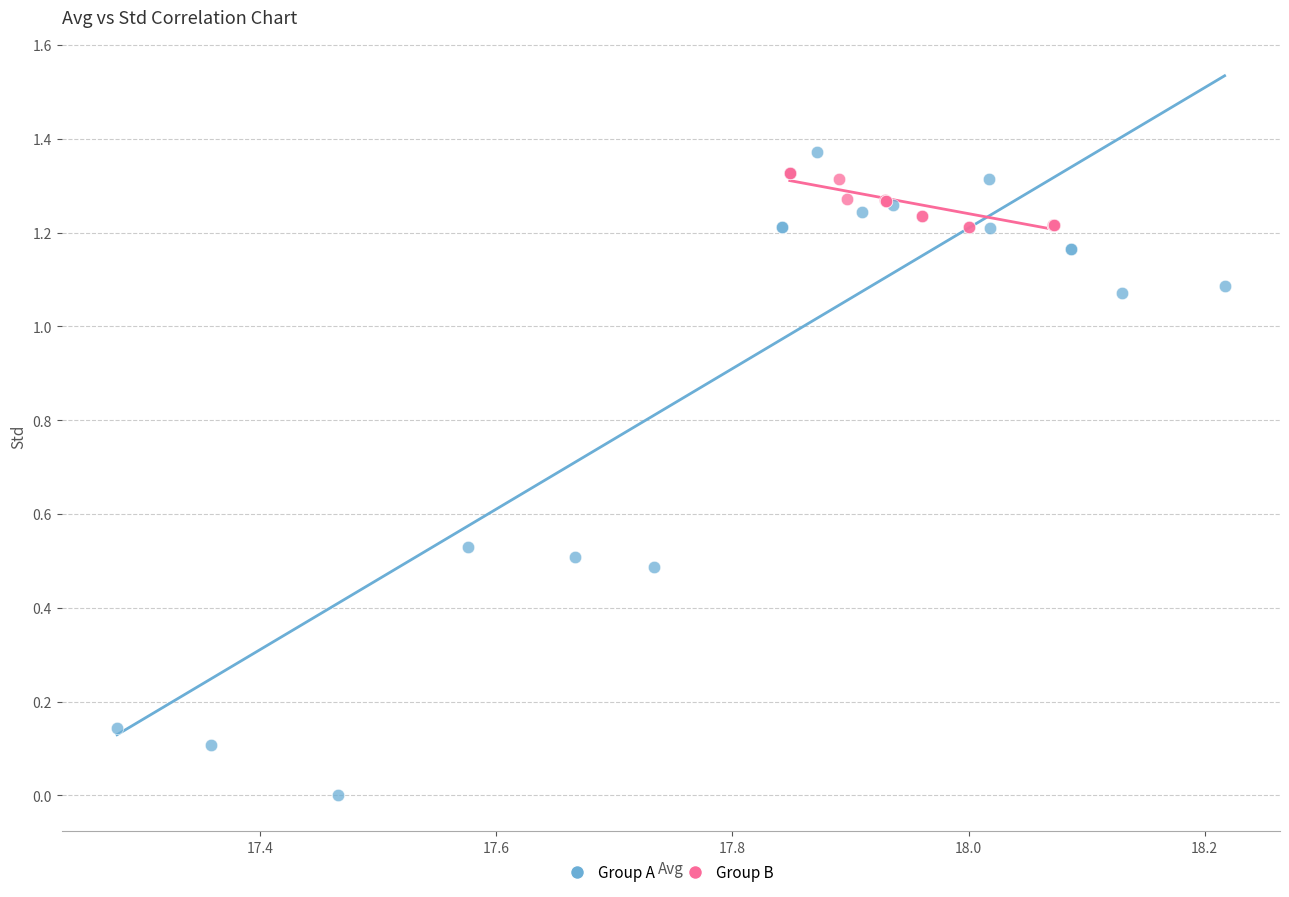

Which series reaches the minimum Y coordinate?

Group A